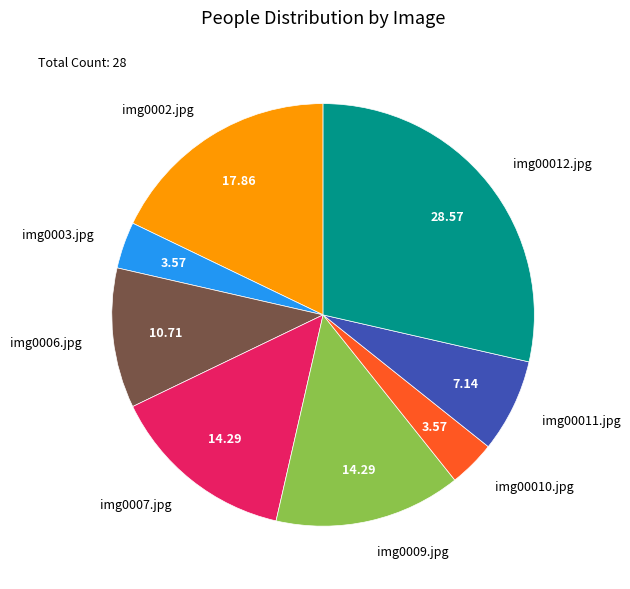

Is there a majority slice in this chart?

No